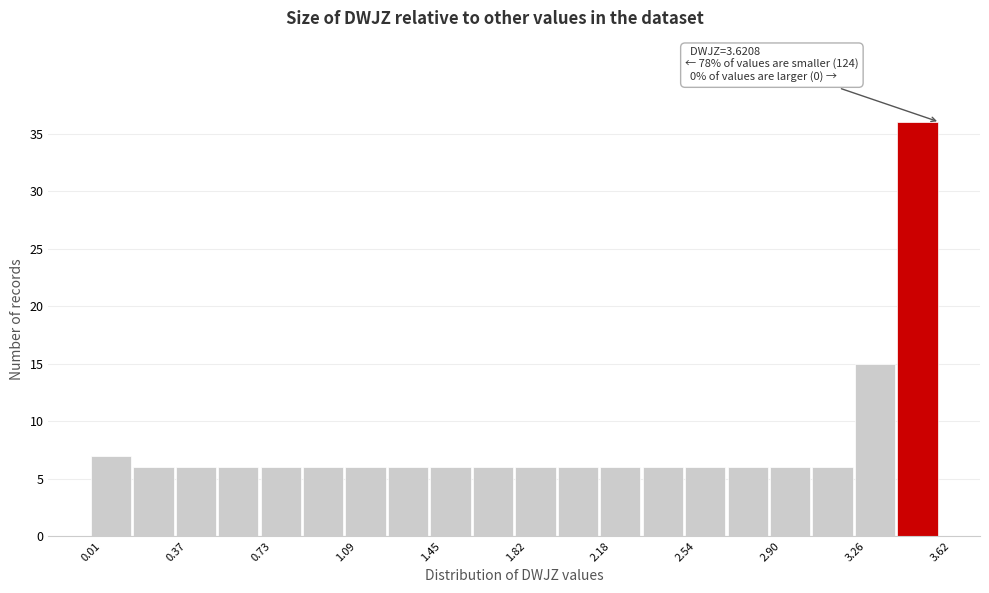

Read against the x-axis, roughly where is the centre of the tallest bar?

3.55